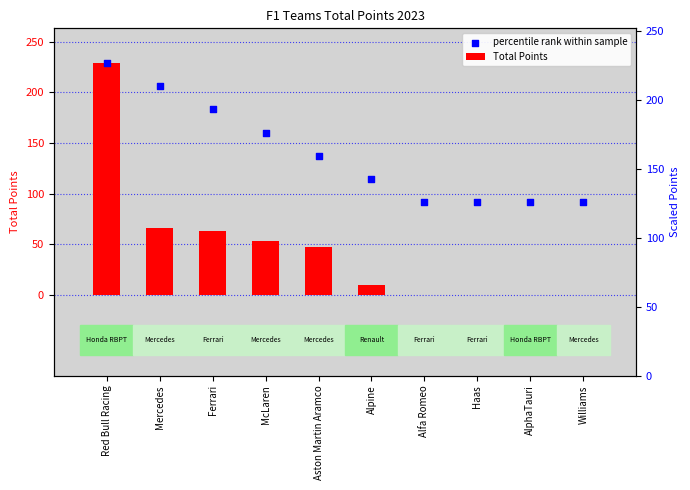

Which series has the largest total across all categories?

percentile rank within sample